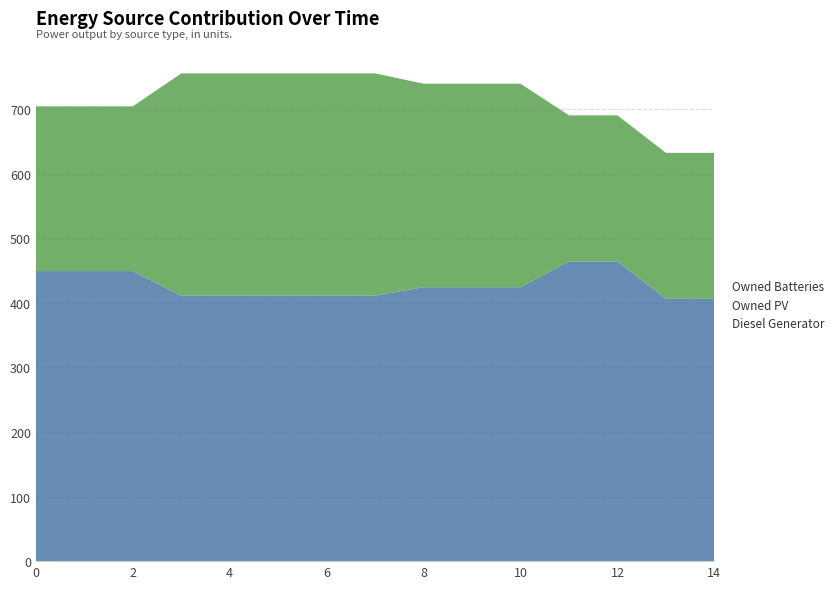

Reading left to right, extract all data points from this chart.

Diesel Generator: 449	449	449	411	411	411	411	411	424	424	424	464	464	406	406
Owned PV: 0	0	0	0	0	0	0	0	0	0	0	0	0	0	0
Owned Batteries: 255	255	255	344	344	344	344	344	315	315	315	226	226	226	226